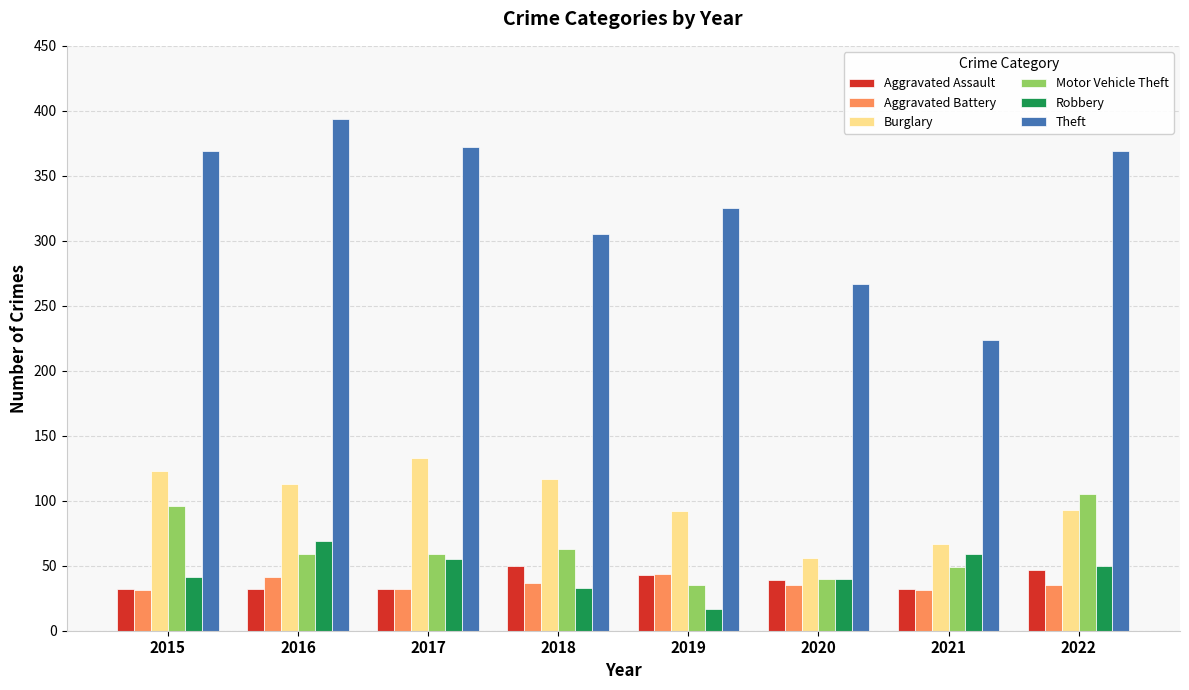

What is the value of the Theft bar at the 7th from the left?

224